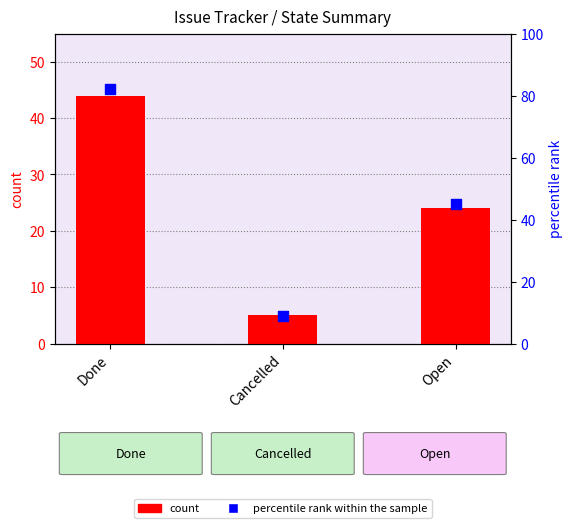

At which category is the sum across all series the highest?

Done